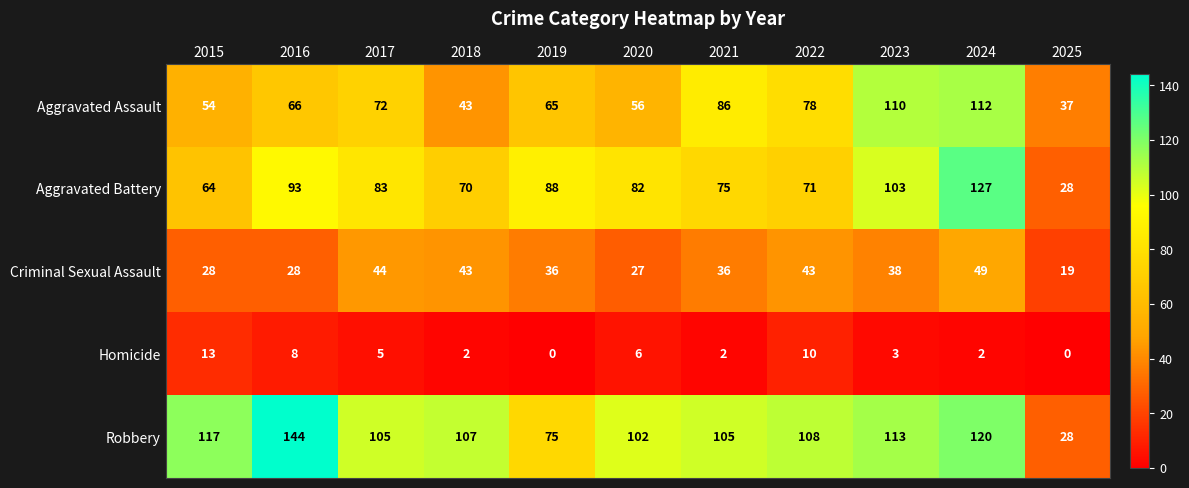

Which category has the highest value in the Aggravated Battery series?

2024